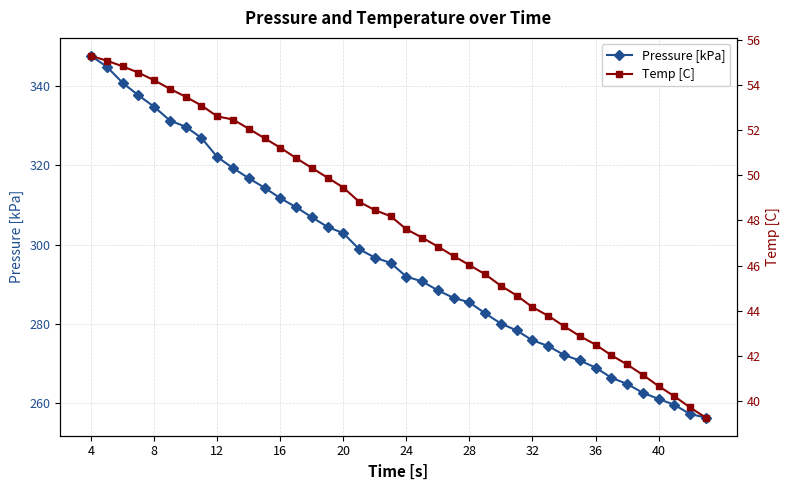

Does the chart display data point markers on the line(s)?

Yes